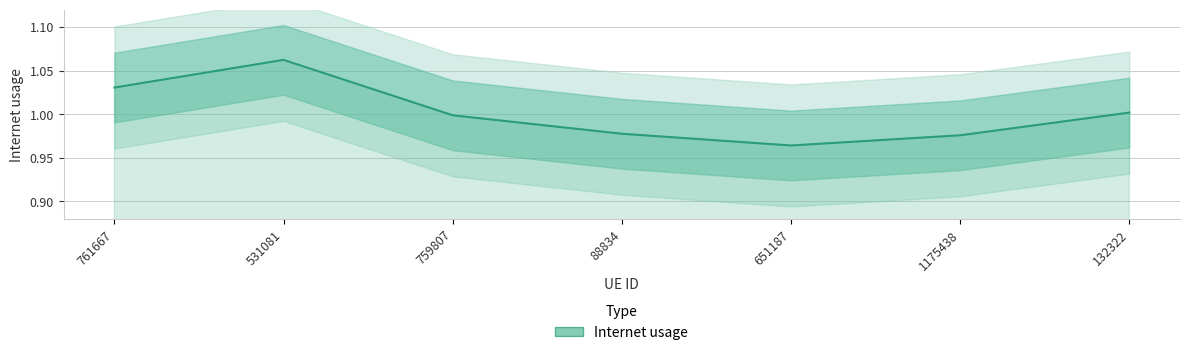

What is the minimum value shown in the chart?

1.0